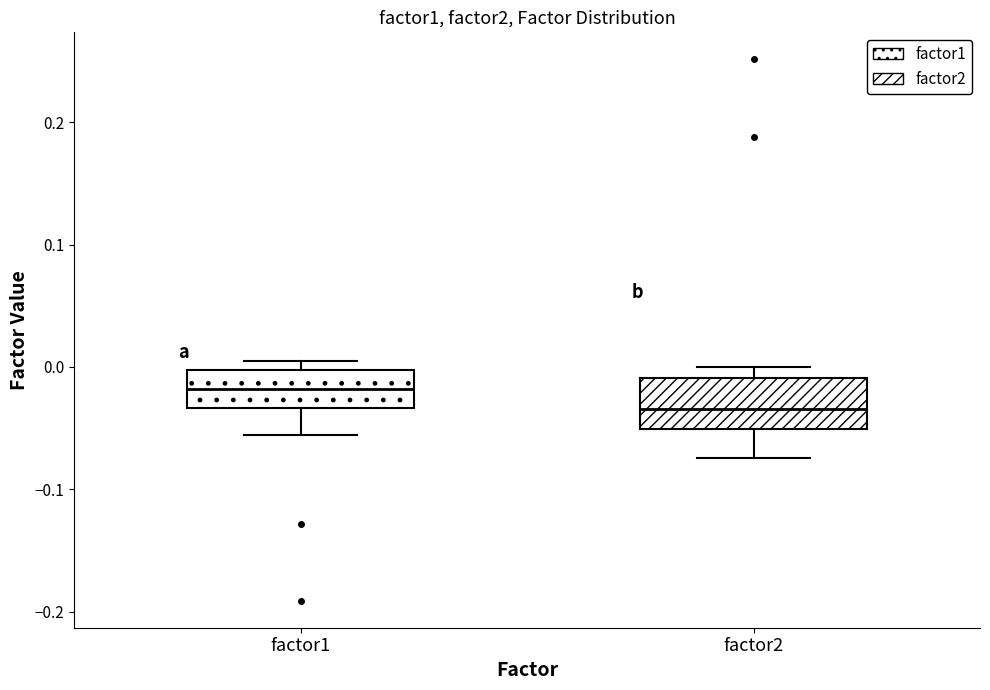

Where does the median line of the box for factor2 sit on the y-axis? The values are not printed on the chart, so give them approximately, as read against the axis.

-0.03